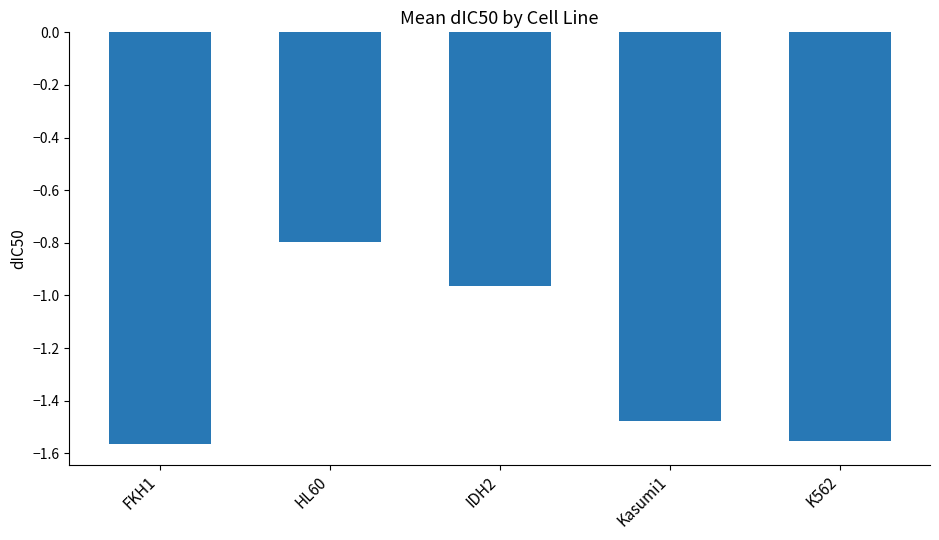

What is the change in value from IDH2 to K562?

-0.6